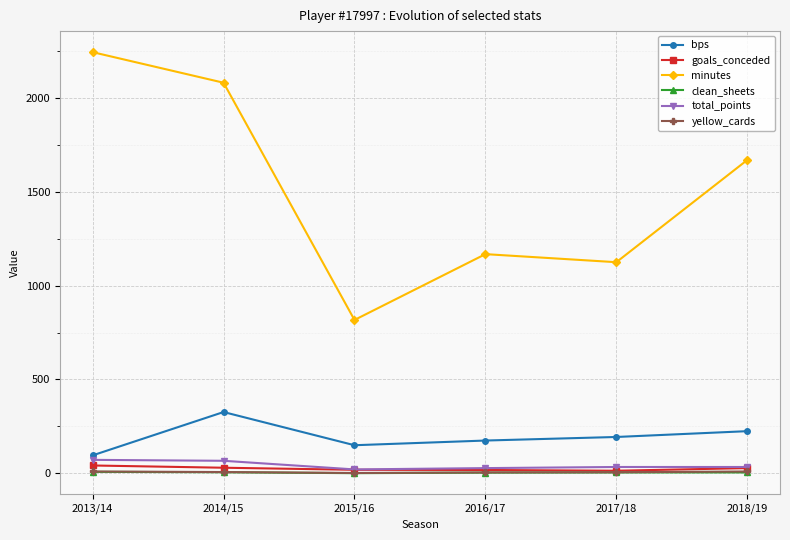

The value of bps at 2016/17 is 74. True or false?

False